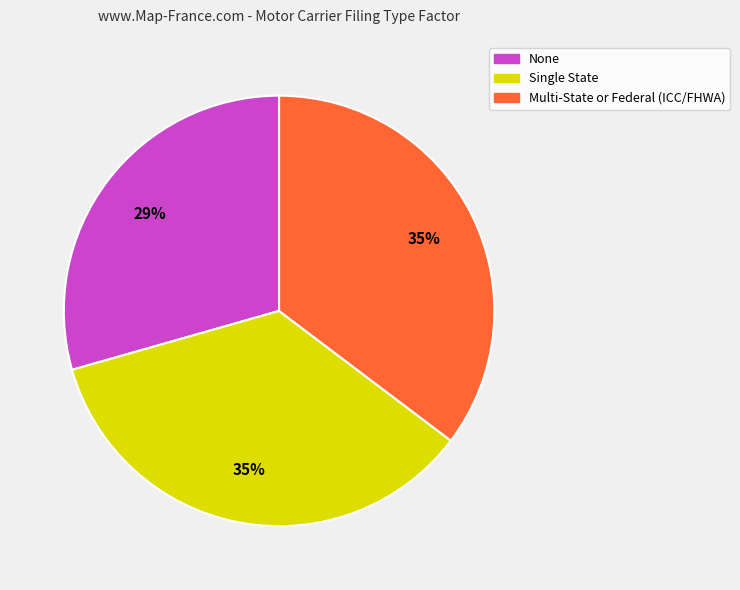

Does Multi-State or Federal (ICC/FHWA) account for over 50% of the chart?

No